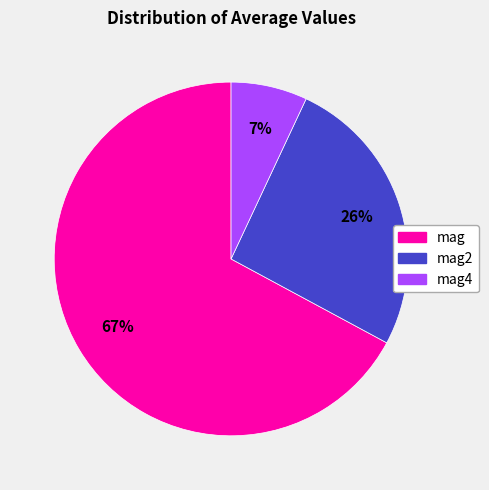

To the nearest percent, what is the difference between the largest and smallest slice percentages?

60%